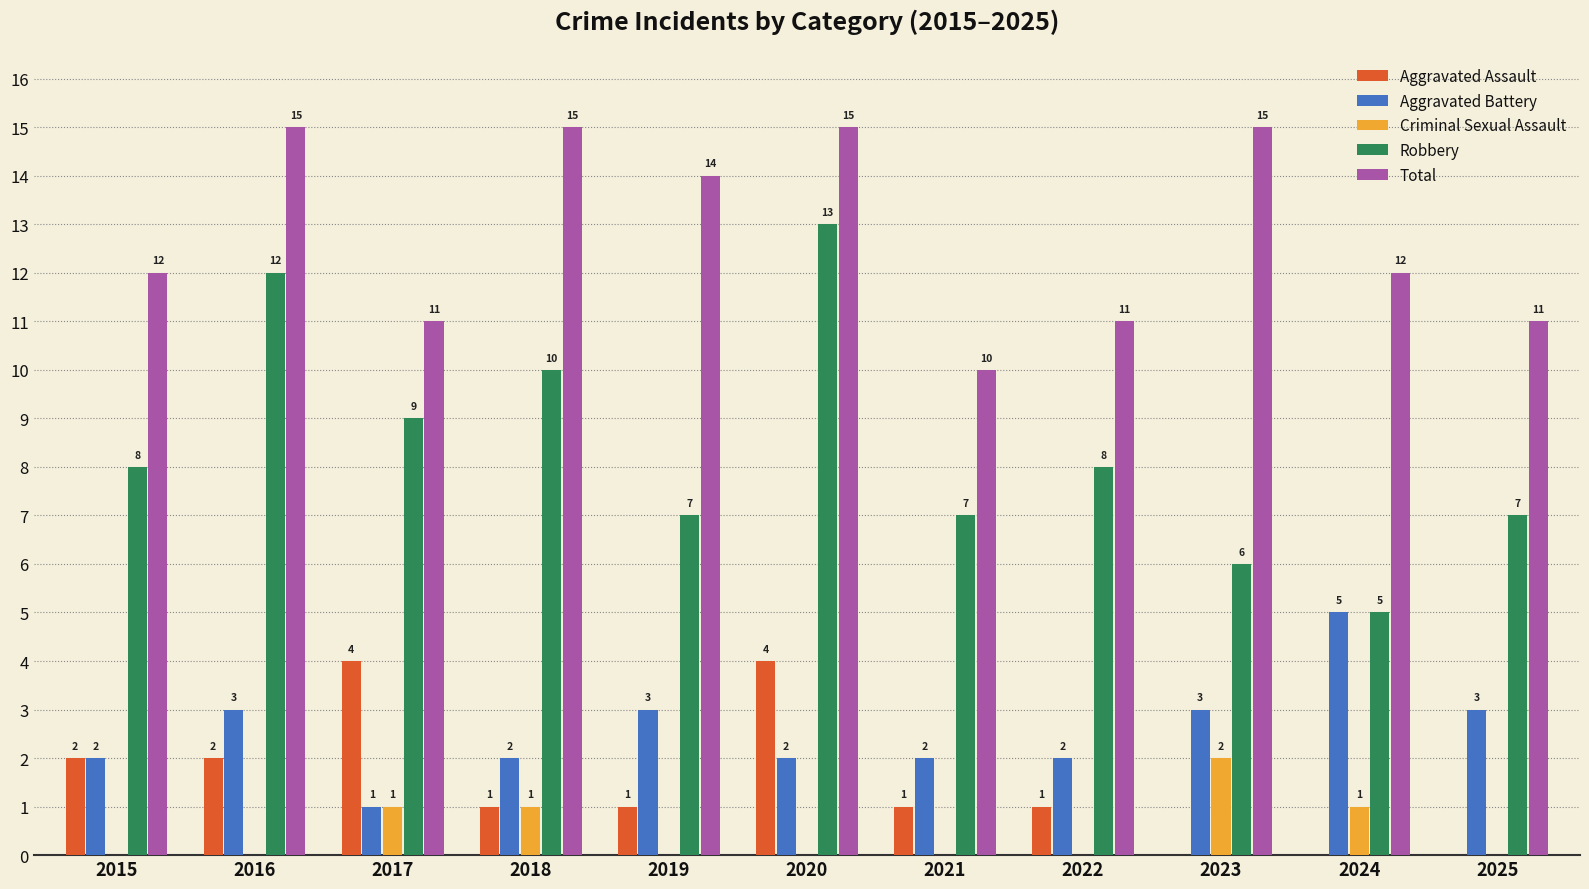

How many distinct data groups are displayed?

5